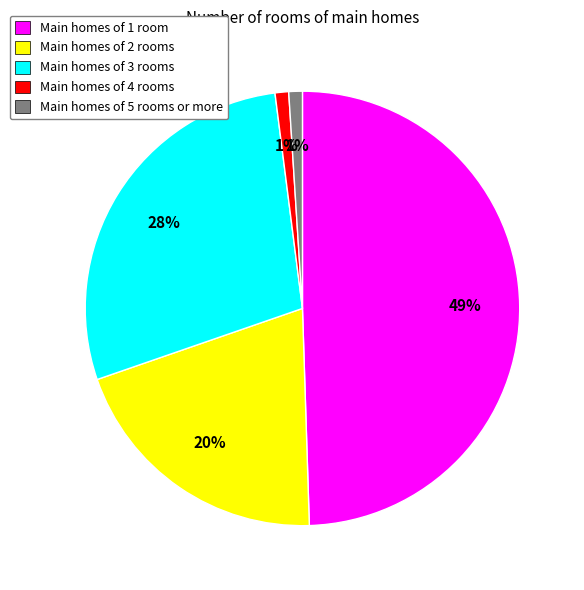

The Main homes of 3 rooms slice represents 28% of the pie. True or false?

True